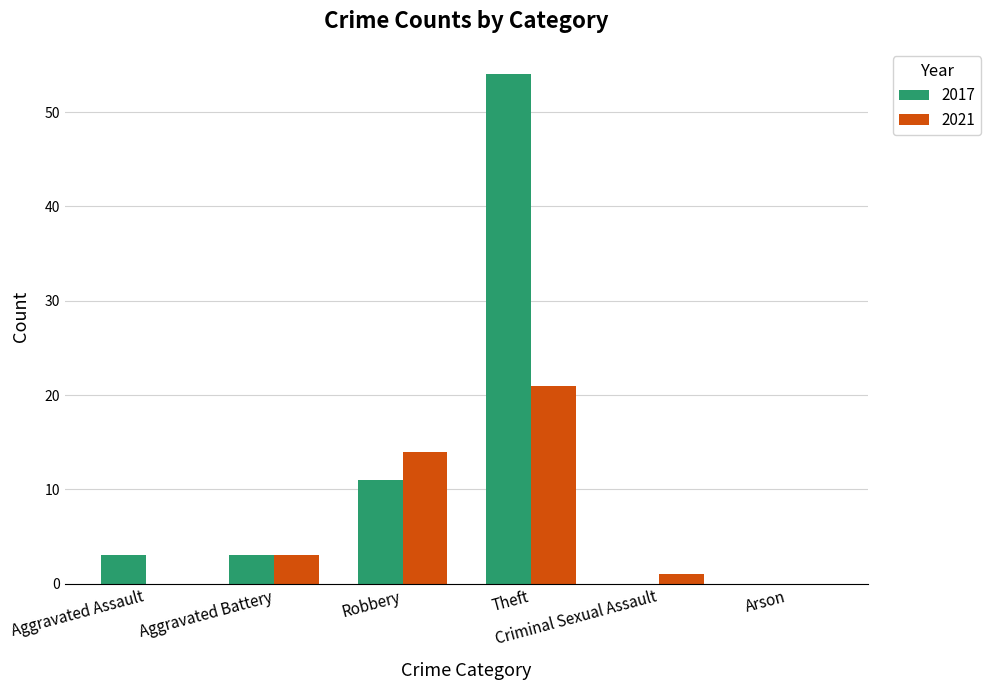

Read the 2021 value at Aggravated Battery.

3